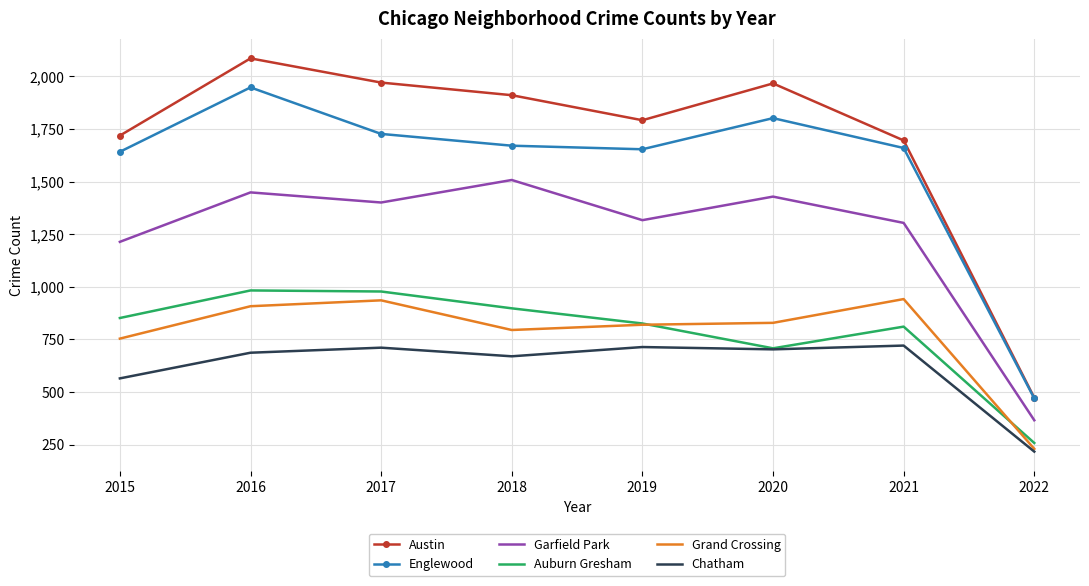

True or false: Englewood has more than 2 interior local peaks.

False